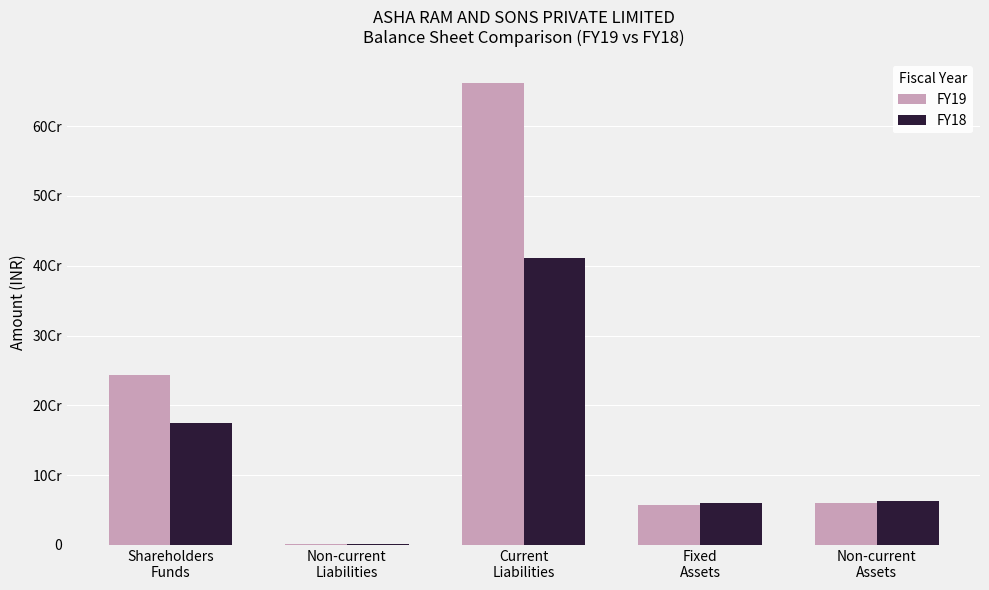

Which series has the largest range (max minus min)?

FY19